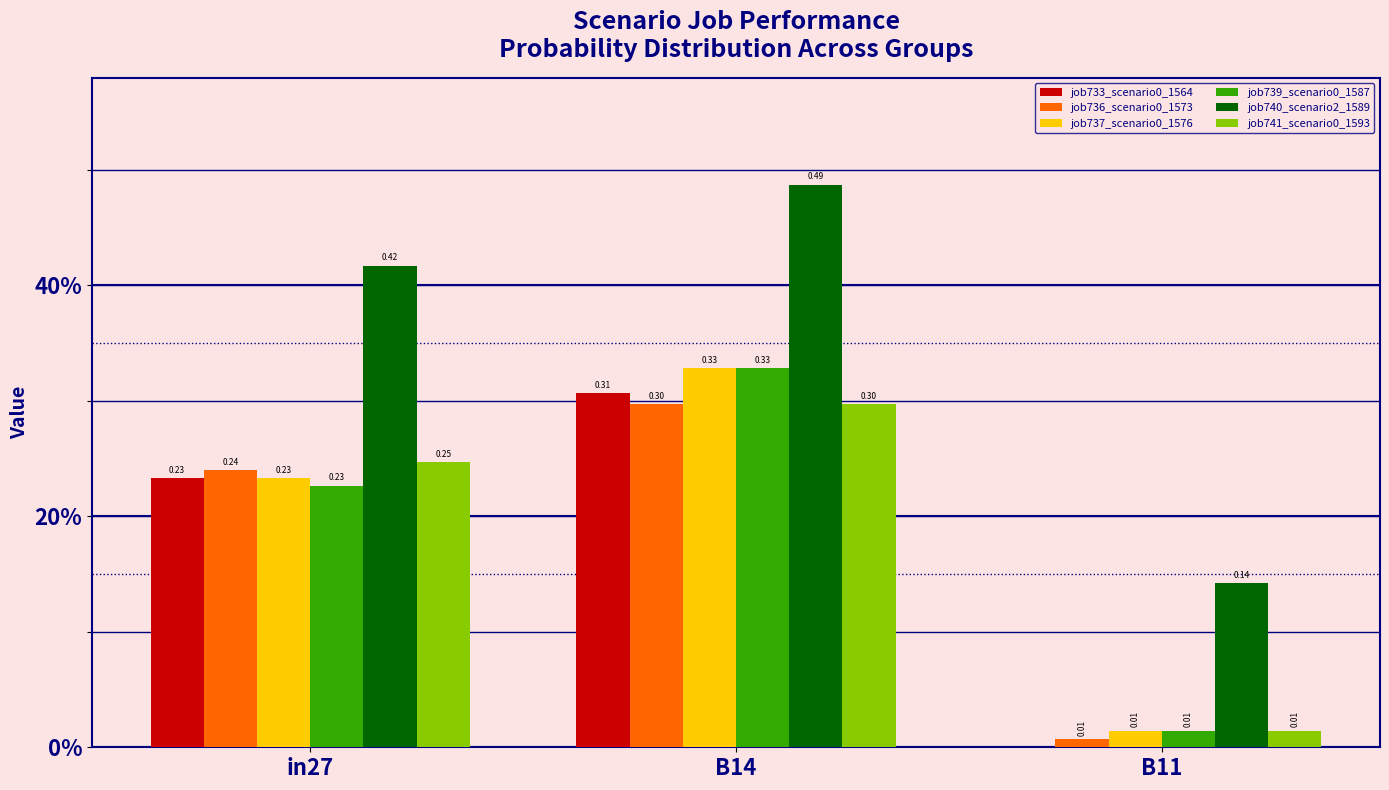

What position from the right is B11?

1